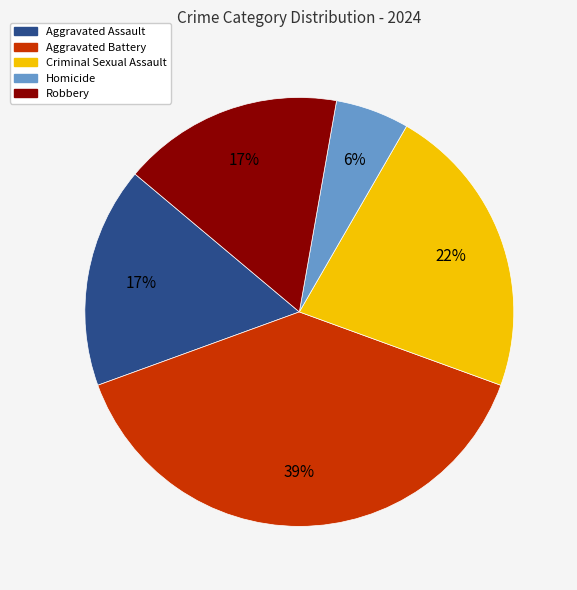

What is the smallest slice in the pie chart?

Homicide